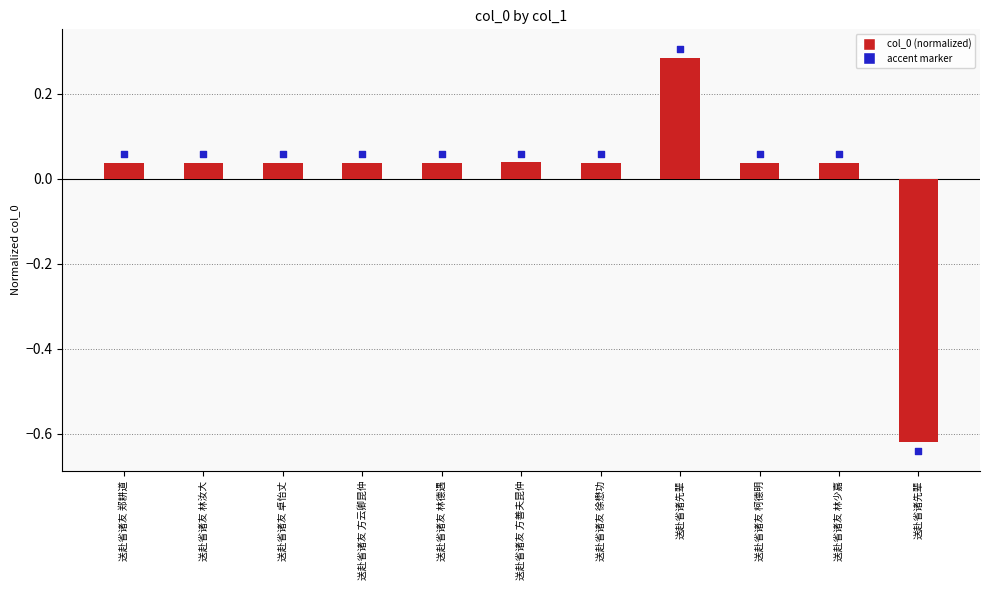

Which has a higher value, 送赴省诸友 郑耕道 or 送赴省诸友 林汝大?

送赴省诸友 郑耕道